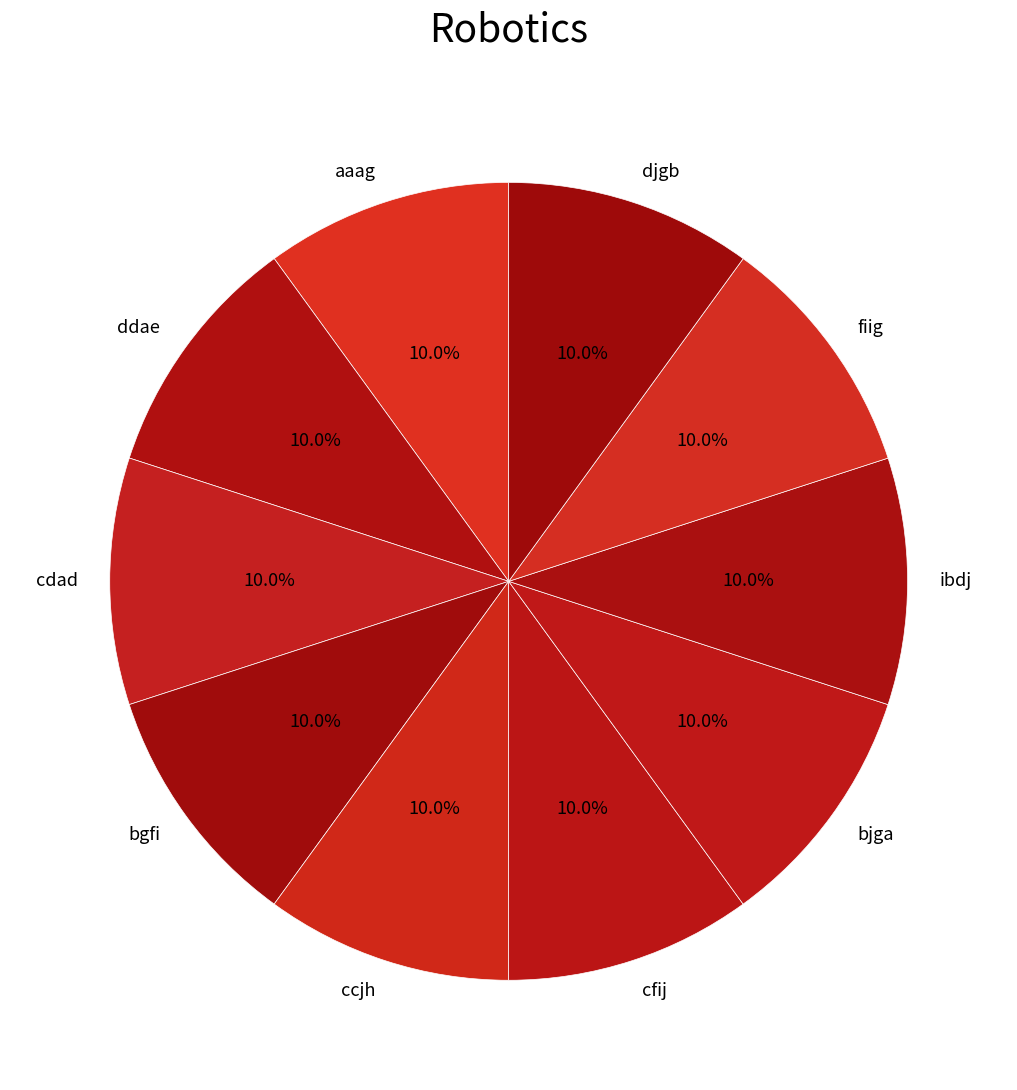

Approximately how many times larger is the value at ddae compared to cdad?

1.0